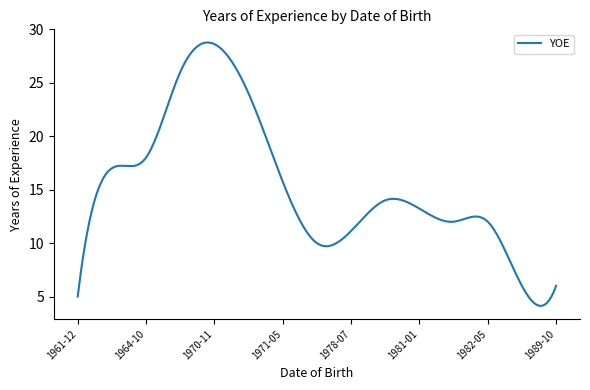

What is the difference between the maximum and minimum values?

24.6